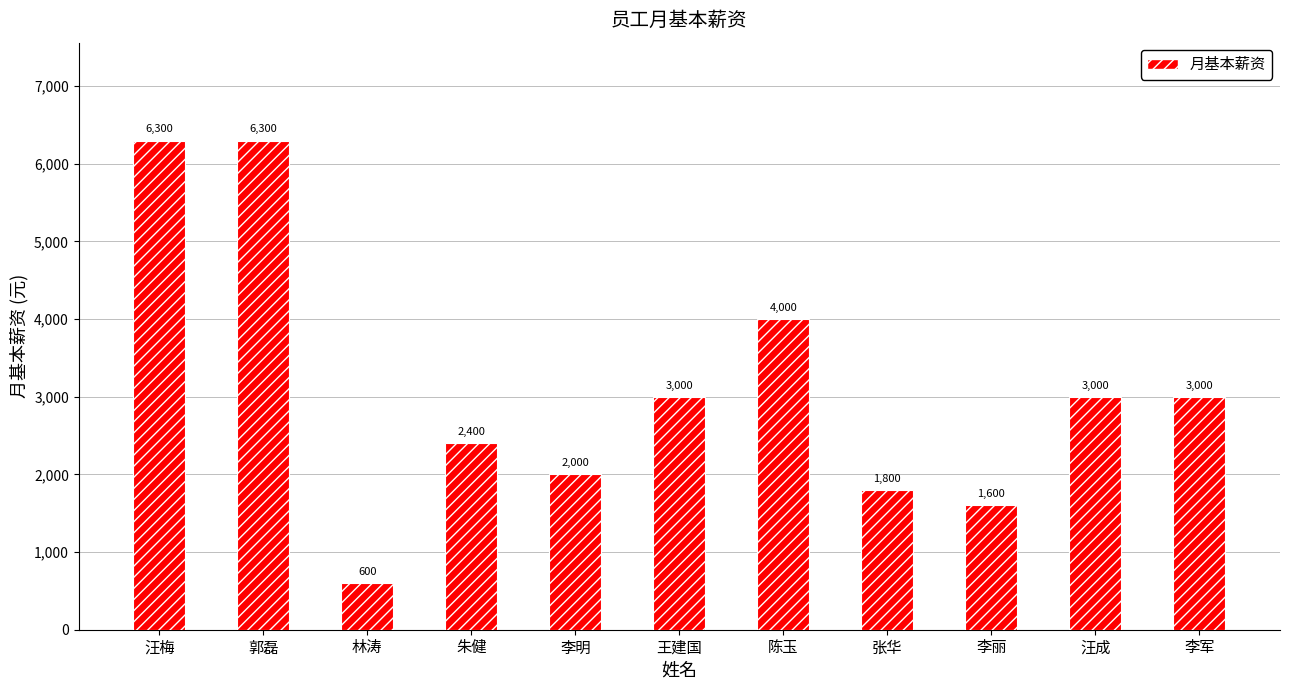

True or false: the data shows 2073 at 陈玉.

False